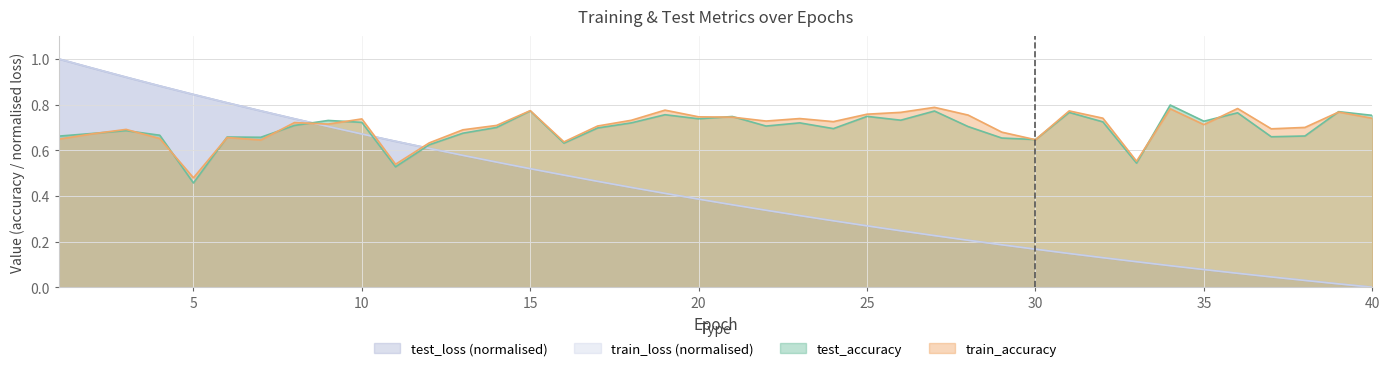

How many lines are shown in the chart?

4